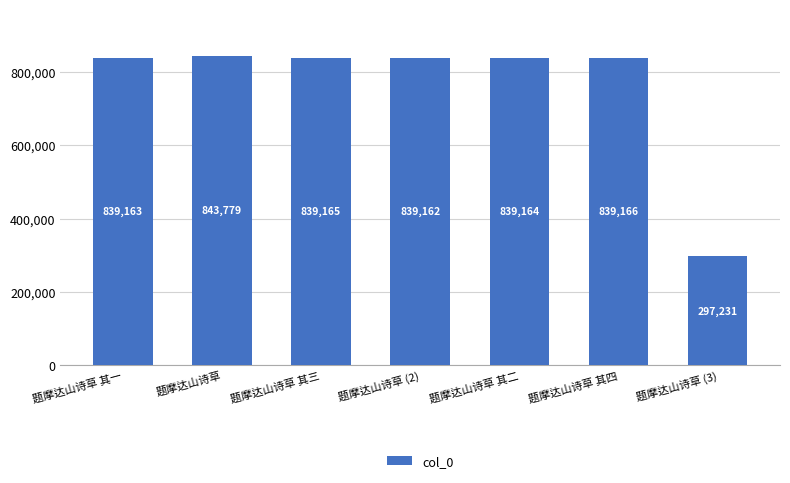

What is the label of the 4th bar from the left?

题摩达山诗草 (2)